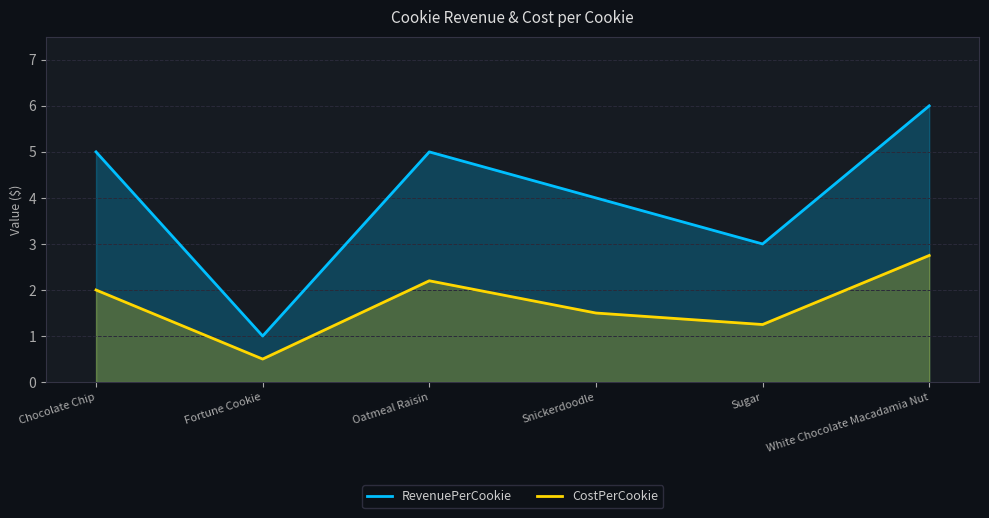

True or false: RevenuePerCookie has more than 1 points higher than both neighbors.

False